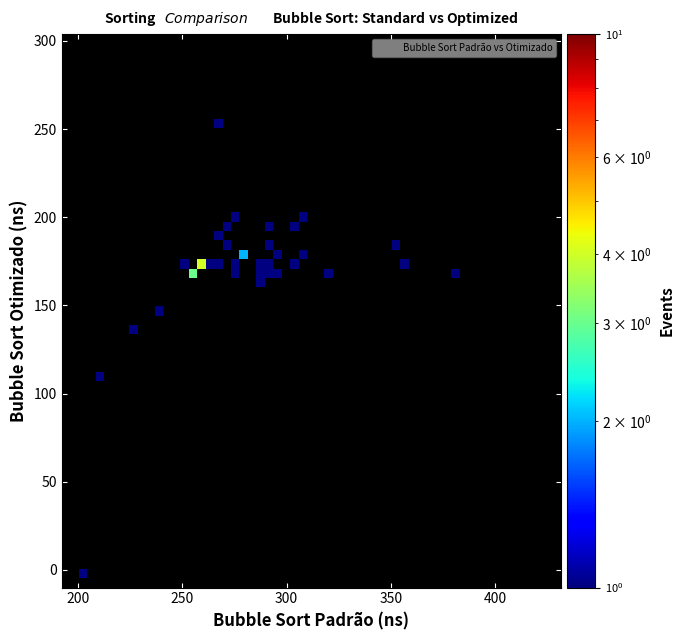

What Y value in the scatter plot is closest to 126?

135.7